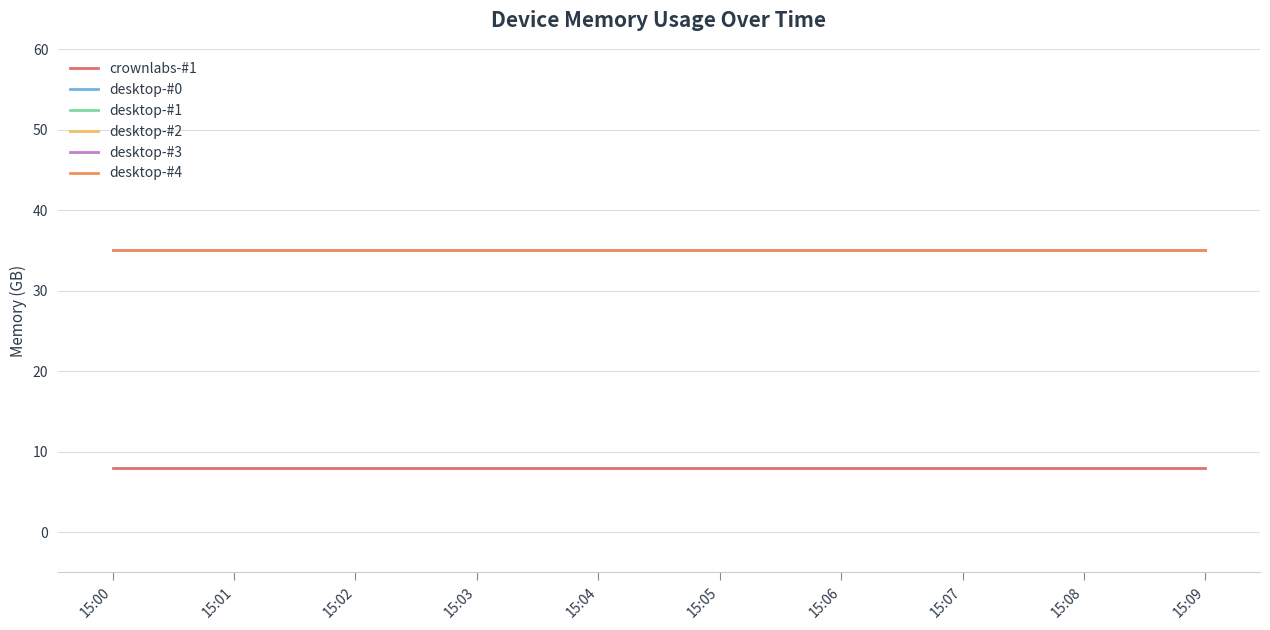

Reading left to right, list all the values displayed in this chart.

crownlabs-#1: 15:00=8.0	15:01=8.0	15:02=8.0	15:03=8.0	15:04=8.0	15:05=8.0	15:06=8.0	15:07=8.0	15:08=8.0	15:09=8.0
desktop-#0: 15:00=35.1	15:01=35.1	15:02=35.1	15:03=35.1	15:04=35.1	15:05=35.1	15:06=35.1	15:07=35.1	15:08=35.1	15:09=35.1
desktop-#1: 15:00=35.1	15:01=35.1	15:02=35.1	15:03=35.1	15:04=35.1	15:05=35.1	15:06=35.1	15:07=35.1	15:08=35.1	15:09=35.1
desktop-#2: 15:00=35.1	15:01=35.1	15:02=35.1	15:03=35.1	15:04=35.1	15:05=35.1	15:06=35.1	15:07=35.1	15:08=35.1	15:09=35.1
desktop-#3: 15:00=35.1	15:01=35.1	15:02=35.1	15:03=35.1	15:04=35.1	15:05=35.1	15:06=35.1	15:07=35.1	15:08=35.1	15:09=35.1
desktop-#4: 15:00=35.1	15:01=35.1	15:02=35.1	15:03=35.1	15:04=35.1	15:05=35.1	15:06=35.1	15:07=35.1	15:08=35.1	15:09=35.1